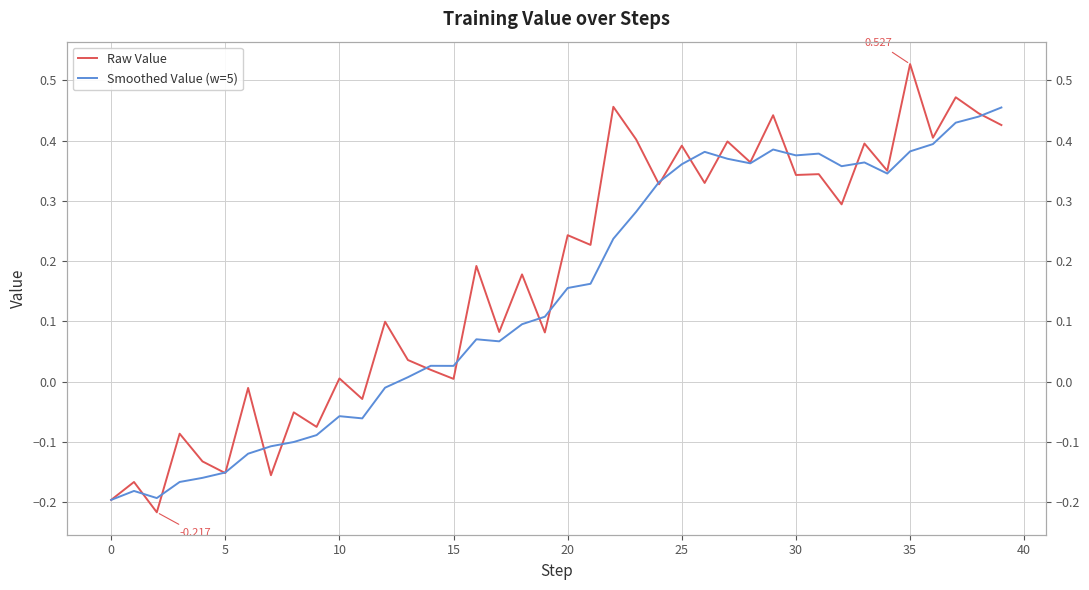

How many values in Raw Value are above zero?

29